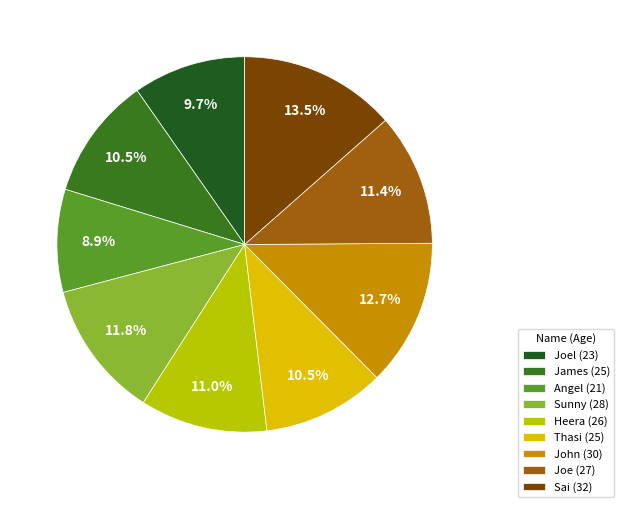

Is there any slice that represents more than half of the pie?

No